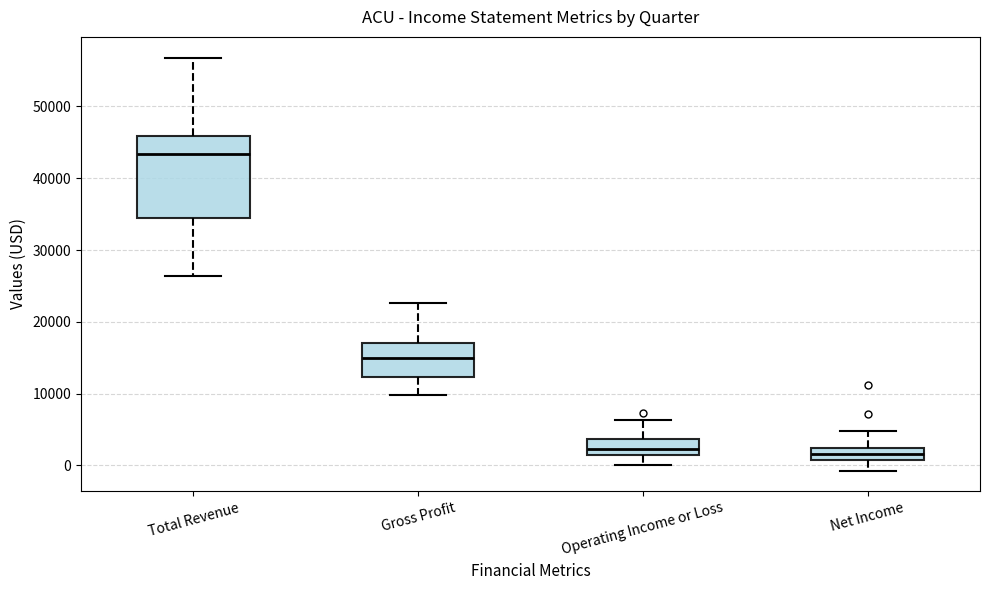

Reading left to right, transcribe this box plot: for each box, give where its median line is, the range the box spans, and where its two whiskers end, as read against the y-axis. The values are not printed on the chart, so give them approximately, as read against the axis.

Total Revenue: median 43000, box 35000 to 46000, whiskers 26000 to 57000
Gross Profit: median 15000, box 12000 to 17000, whiskers 10000 to 23000
Operating Income or Loss: median 2000, box 1000 to 4000, whiskers 0 to 6000
Net Income: median 2000 (inside the box), box 1000 to 2000, whiskers -1000 to 5000